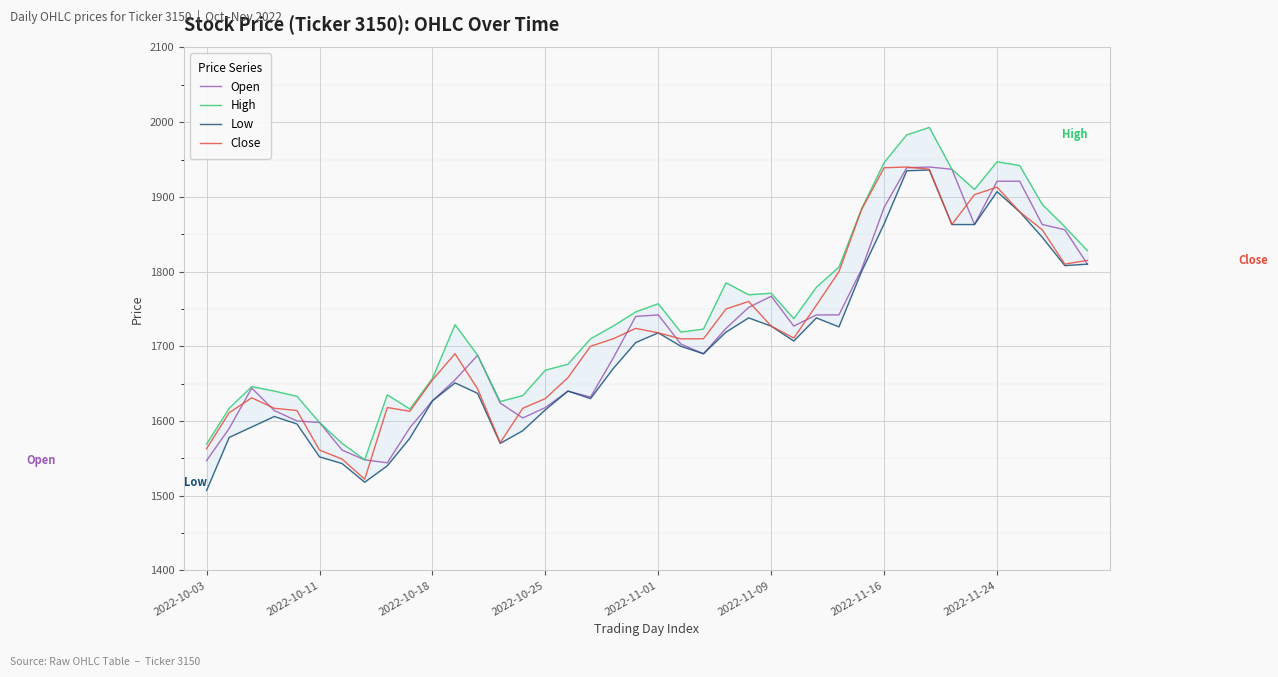

What is the minimum value shown in the chart?

1507